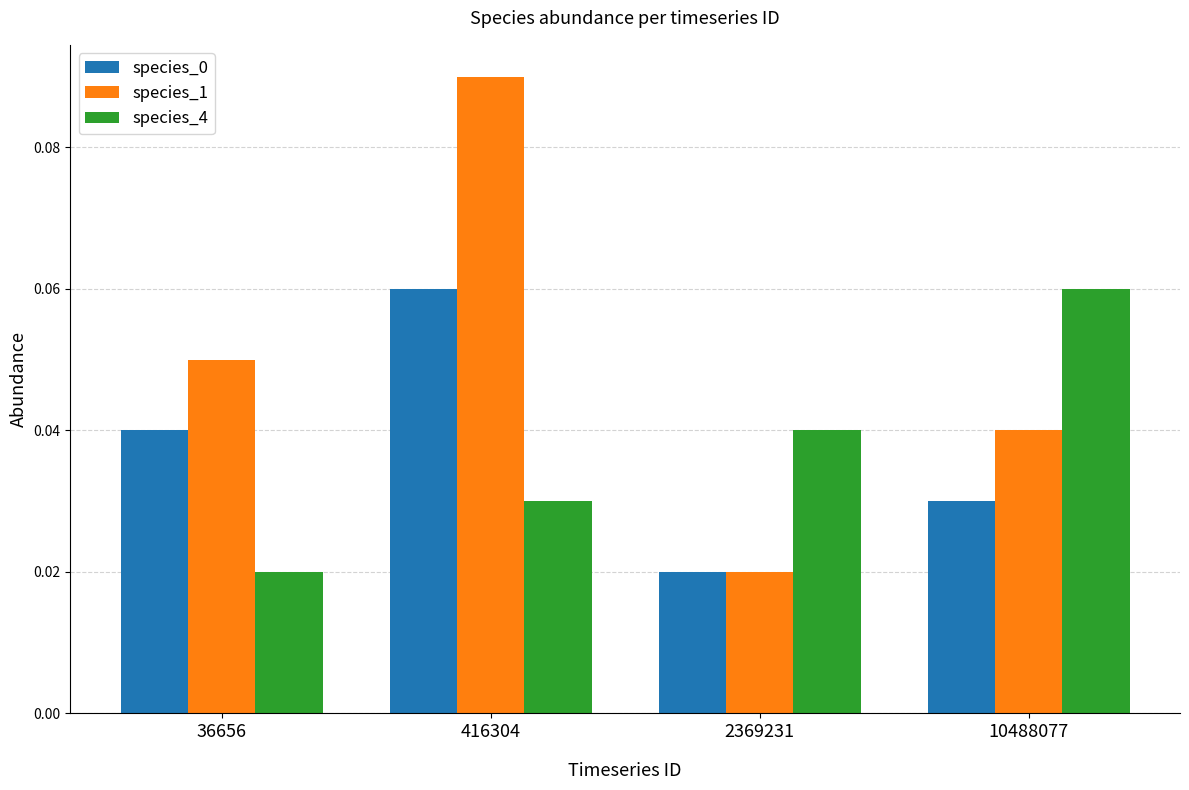

Is the value of species_0 at 10488077 greater than the value of species_4 at 10488077?

No